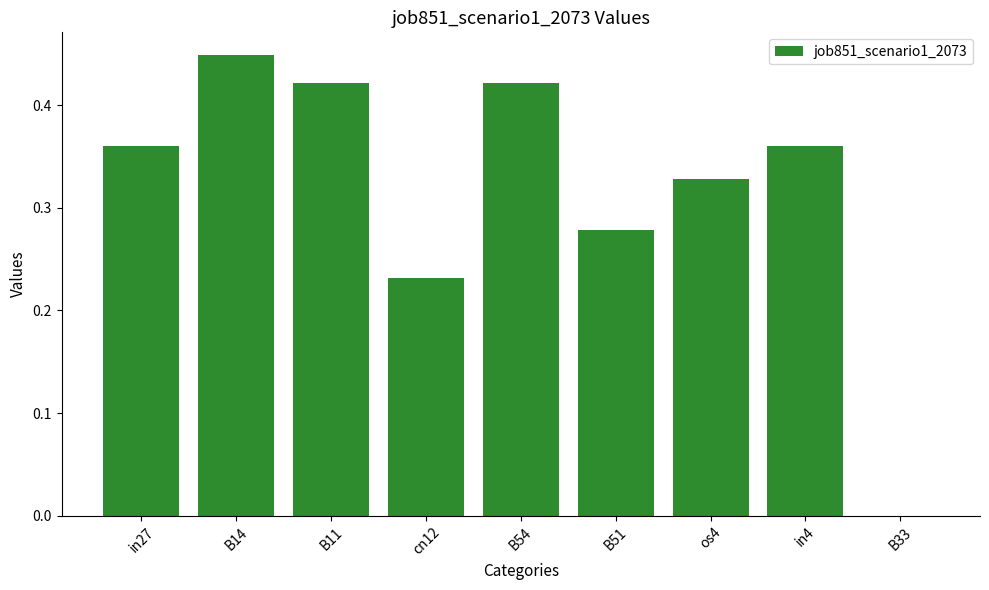

Which has a higher value, B51 or B14?

B14